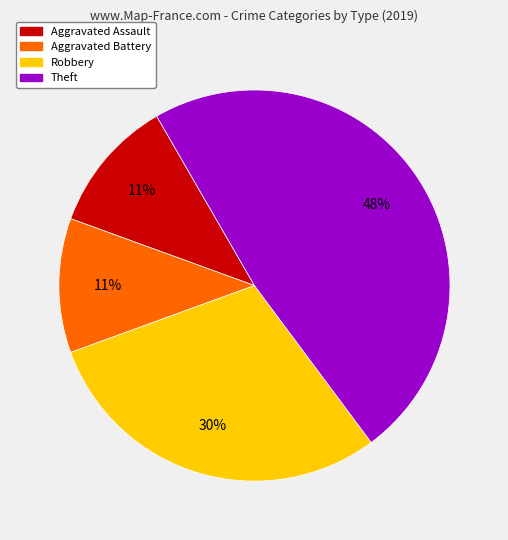

Combined, do Theft and Aggravated Battery account for over 50%?

Yes